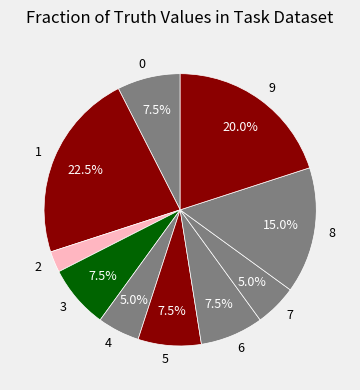

The 6 slice represents 23% of the pie. True or false?

False